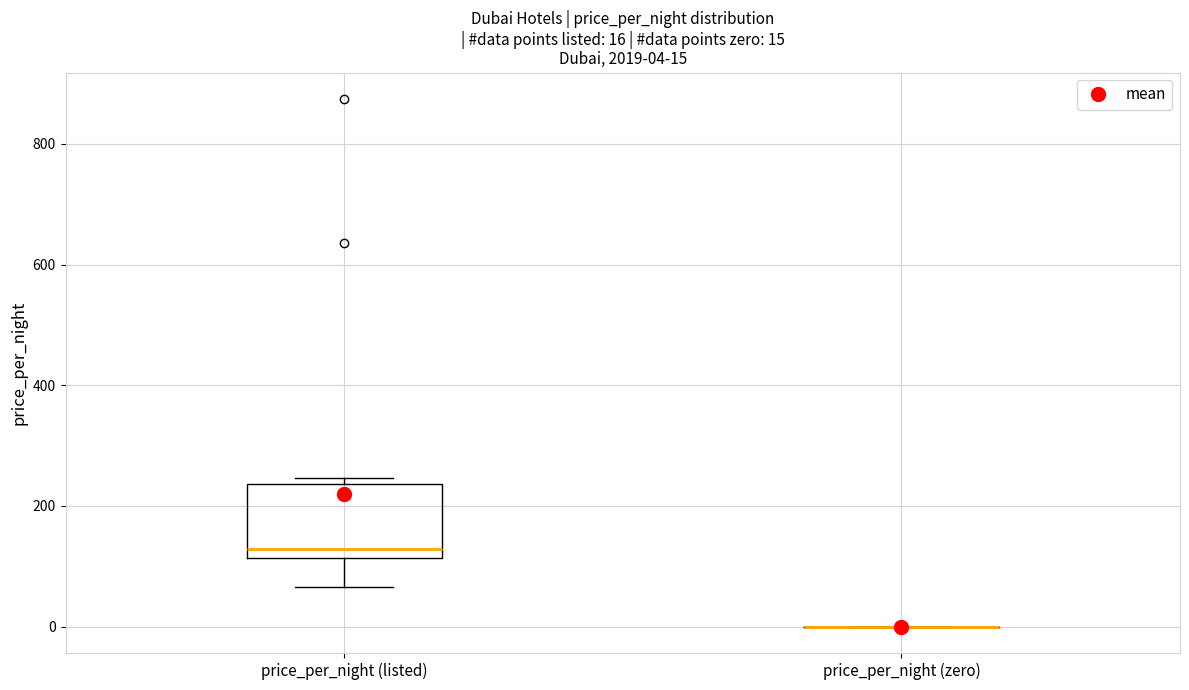

Comparing the boxes themselves (not the whiskers), which one is the tallest?

price_per_night (listed)